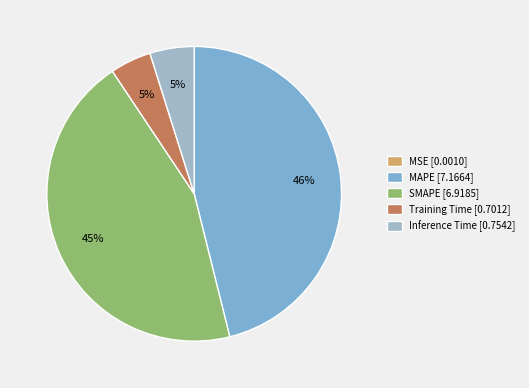

To the nearest percent, what is the difference between the MSE and SMAPE slice percentages?

45%